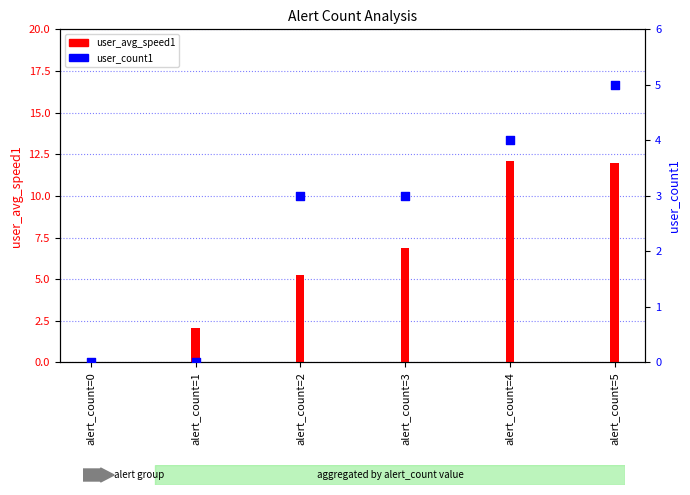

What are all the series names shown in the legend?

user_avg_speed1, user_count1